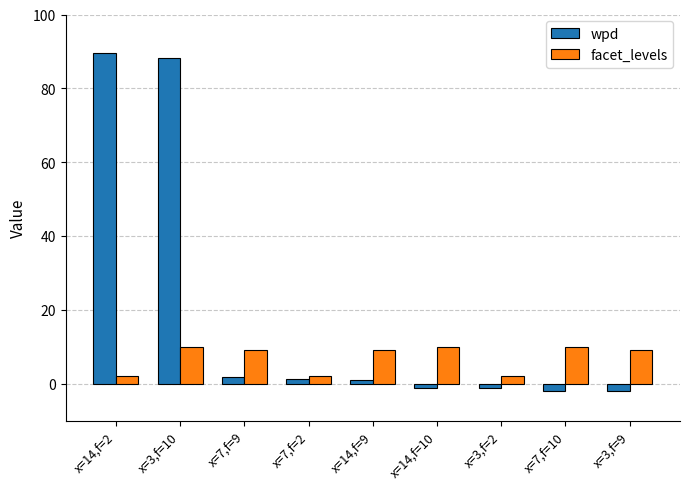

How many groups of bars are there?

9